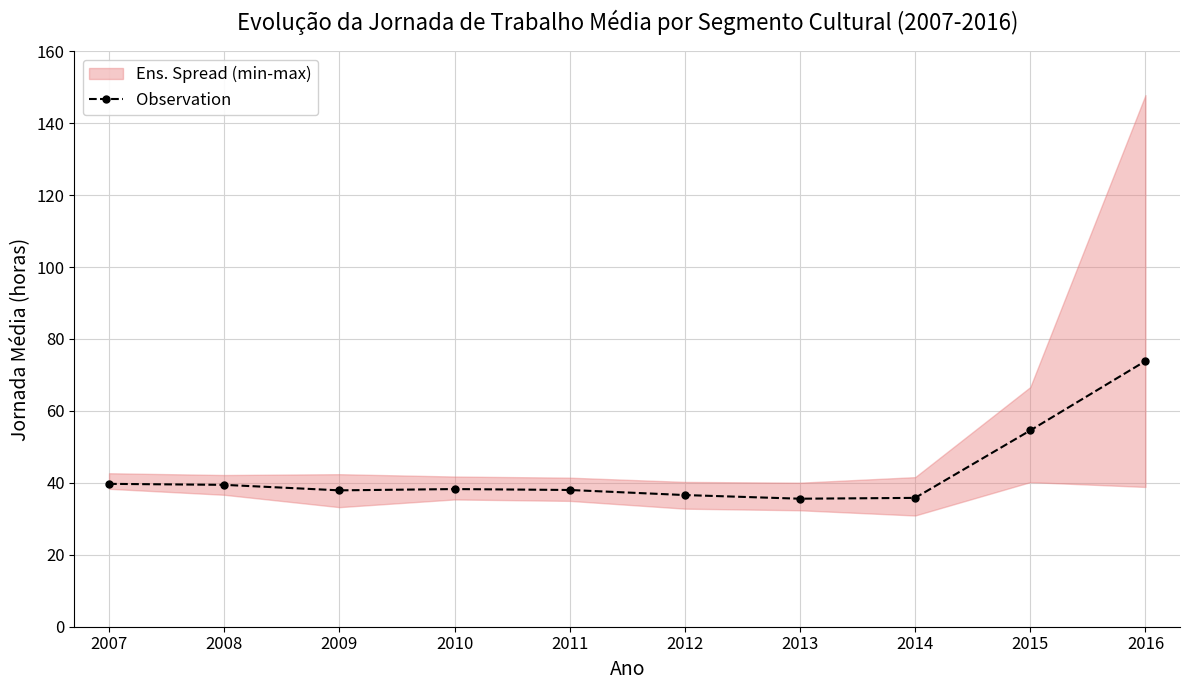

Does the chart display data point markers on the line(s)?

Yes